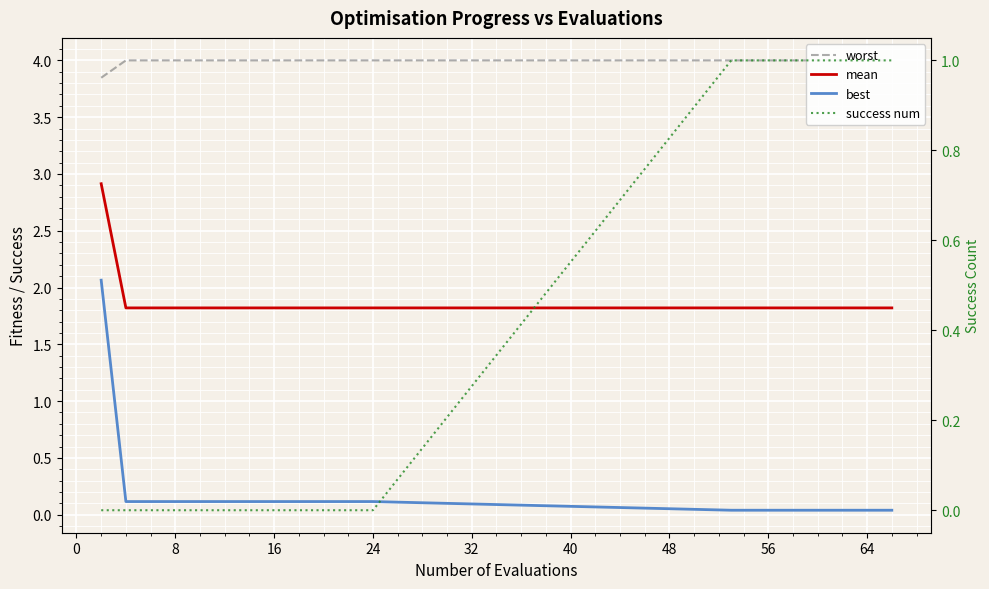

What is the minimum value for mean?

1.8